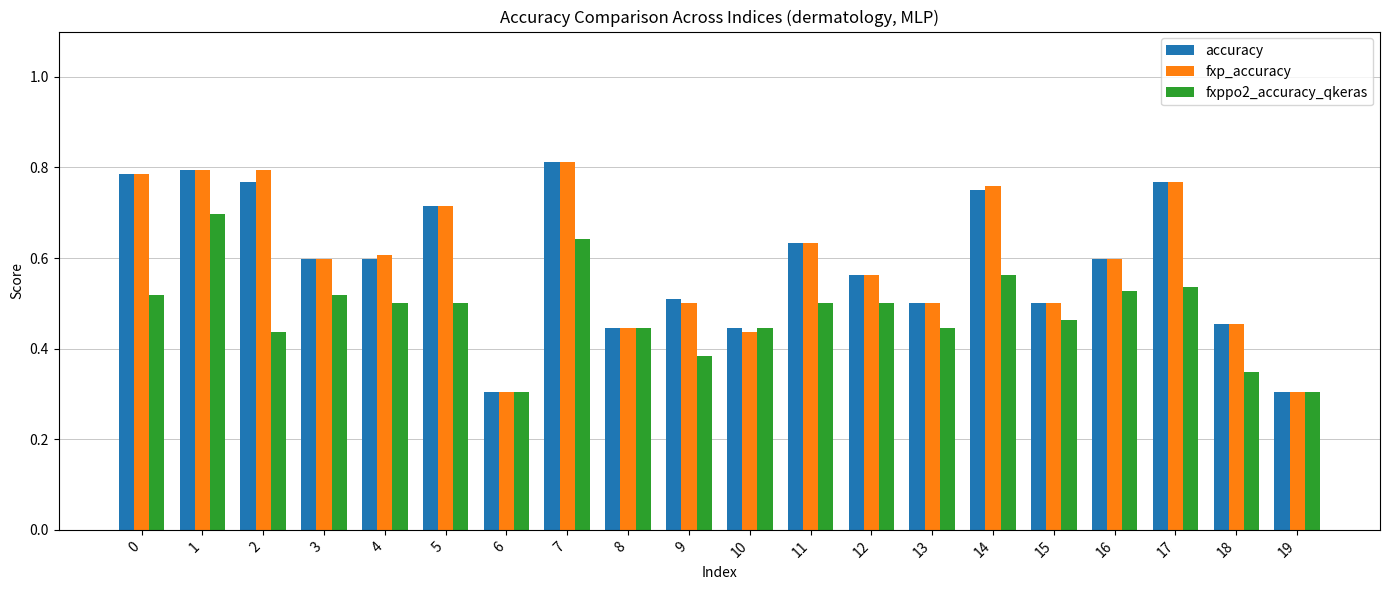

What is the total value across all series at 11?

1.8